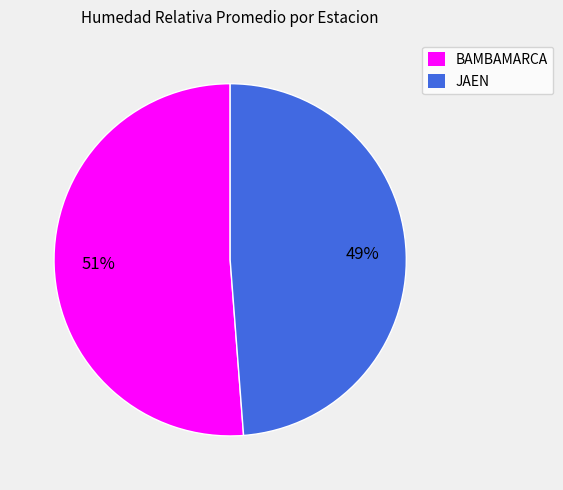

To the nearest percent, what is the average slice percentage?

50%